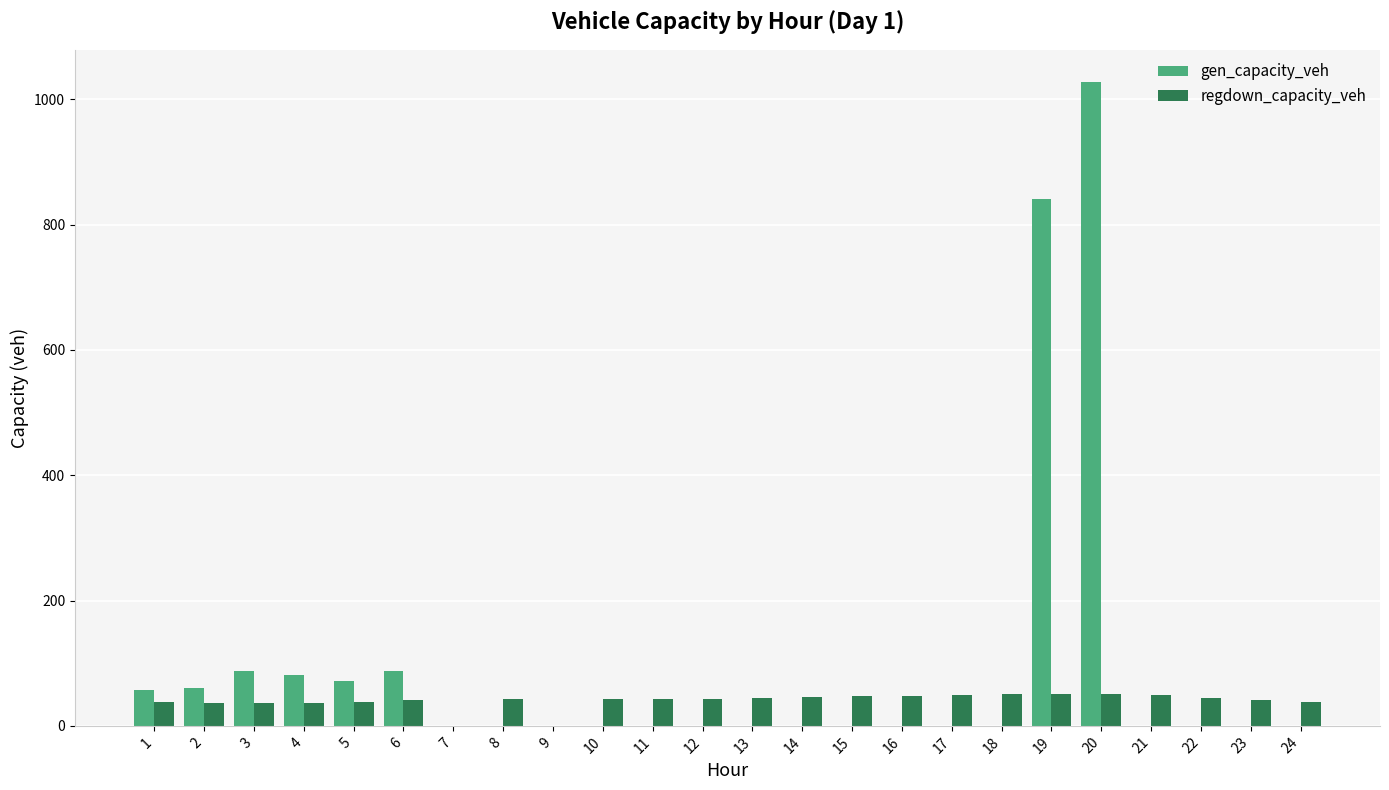

What is the sum of all regdown_capacity_veh values?

960.9